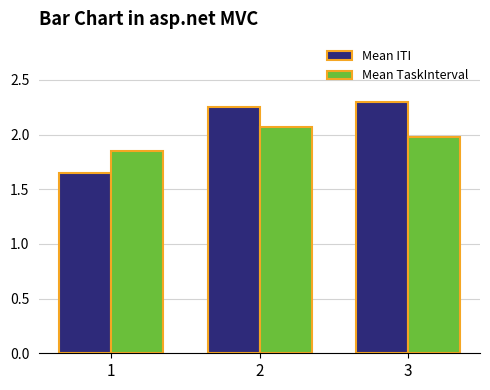

Which series has the largest range (max minus min)?

Mean ITI